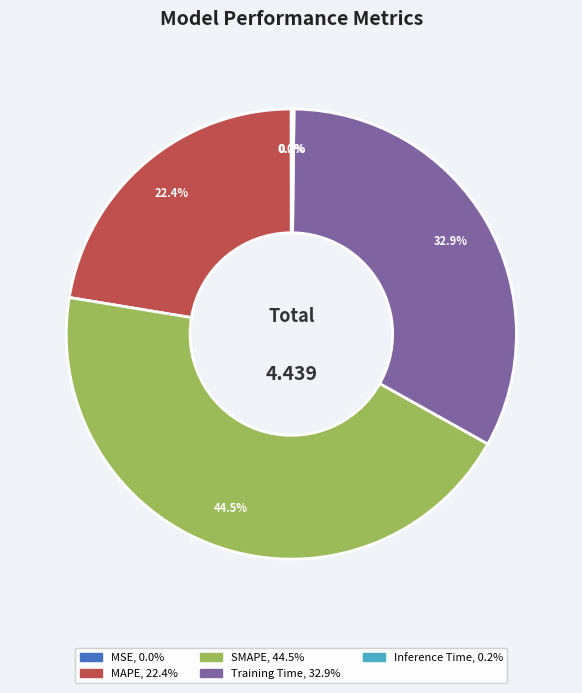

To the nearest percent, what percentage of the pie is MAPE?

22%